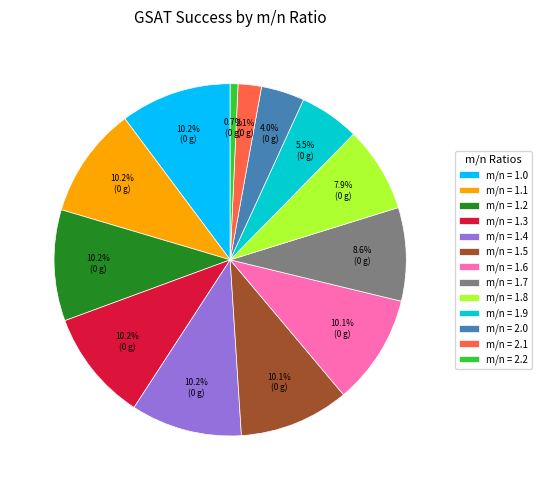

What is the total percentage of m/n = 1.3 and m/n = 1.1?

20.4%